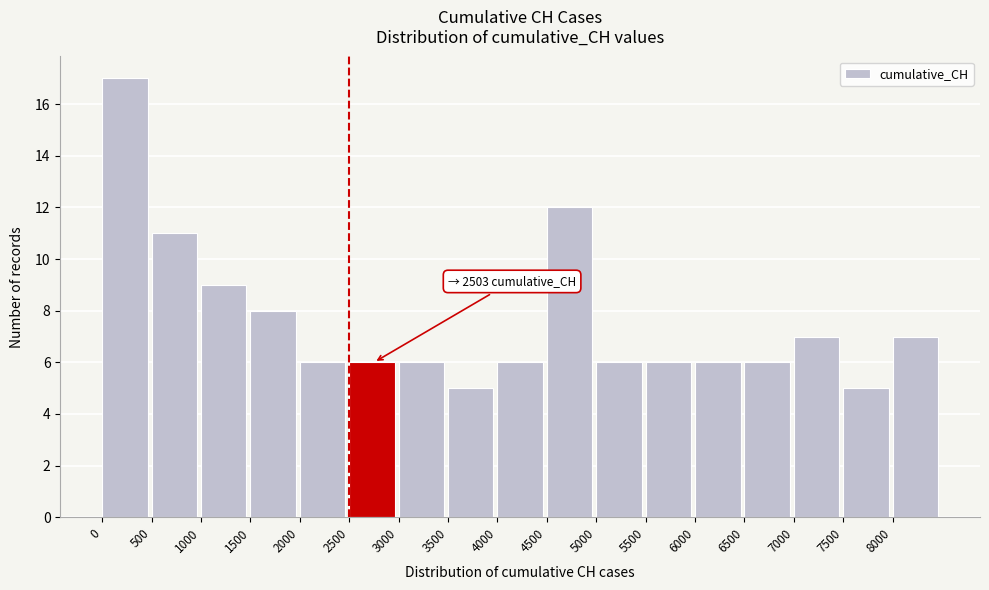

Which range on the x-axis has the tallest bar?

0 to 500